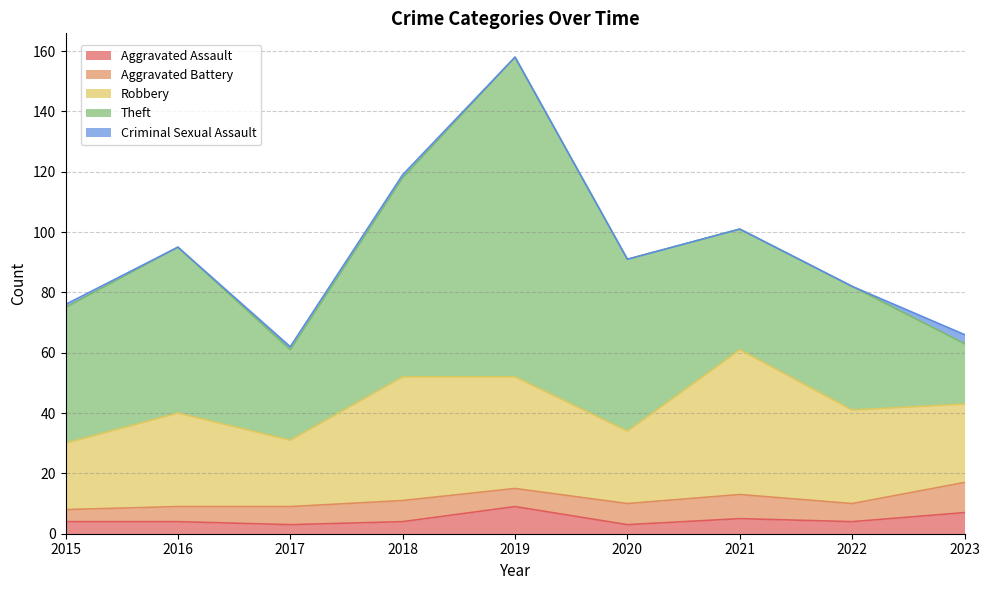

Does the chart have visible grid lines?

Yes